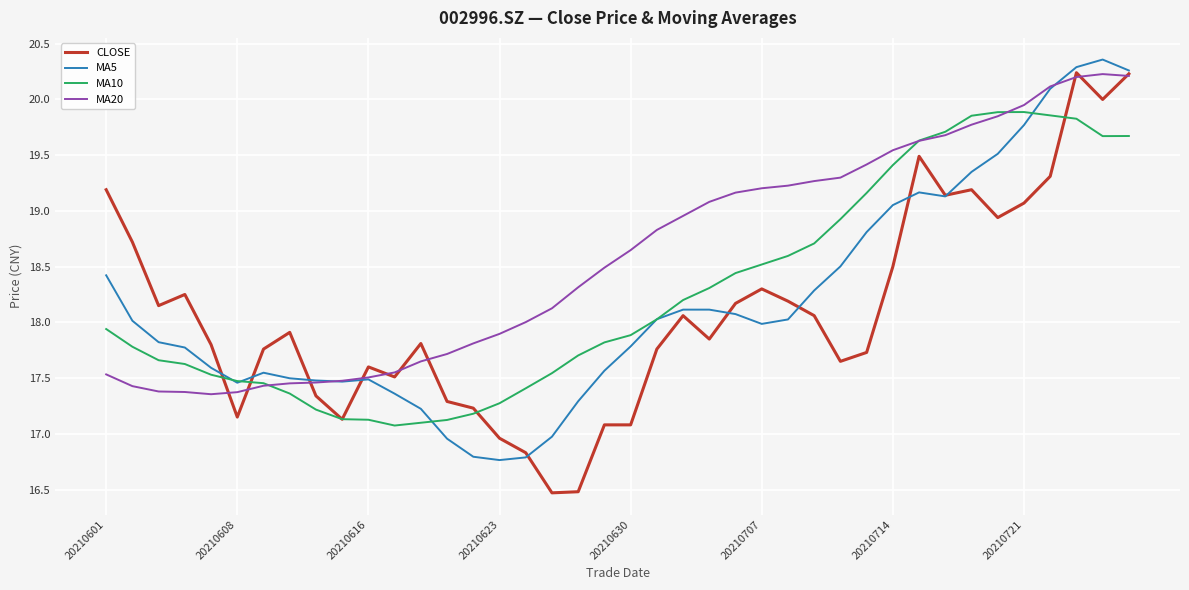

What is the difference between the second highest and second lowest values in the MA20 series?

2.8